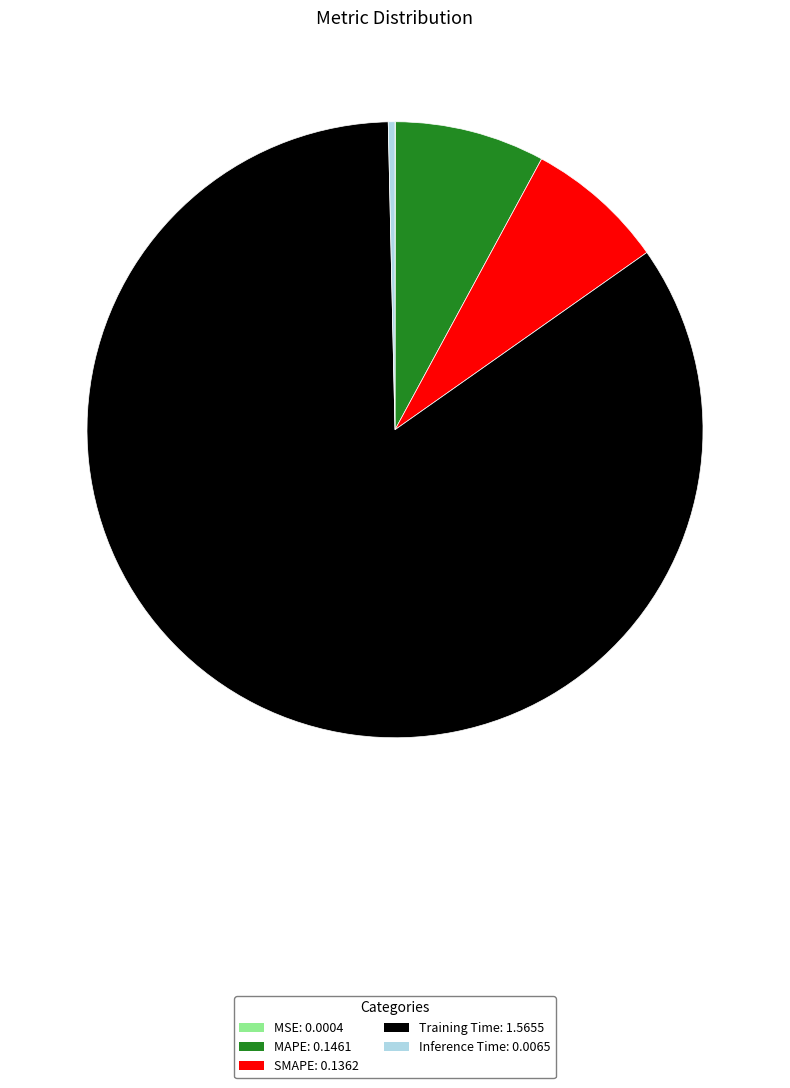

Do Inference Time and MAPE together represent more than half of the pie?

No